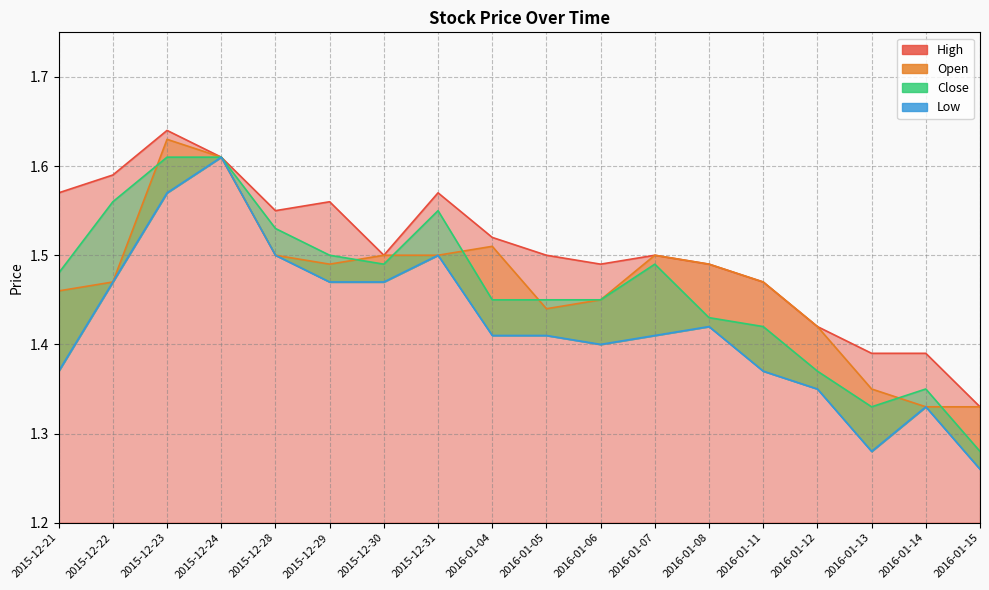

What position from the left is 2015-12-31?

8